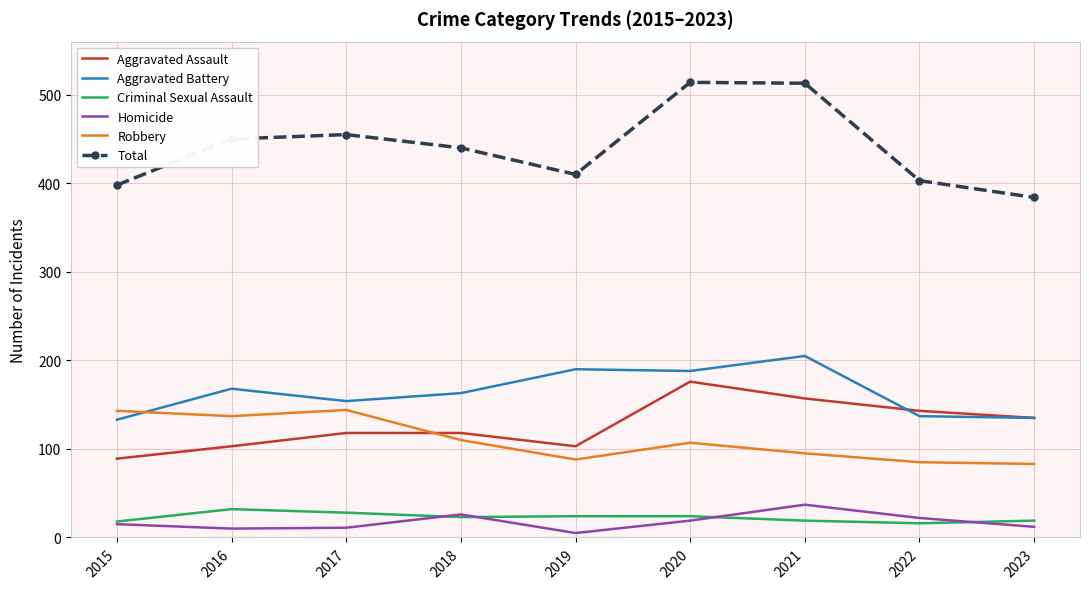

Which series has the largest total across all categories?

Total